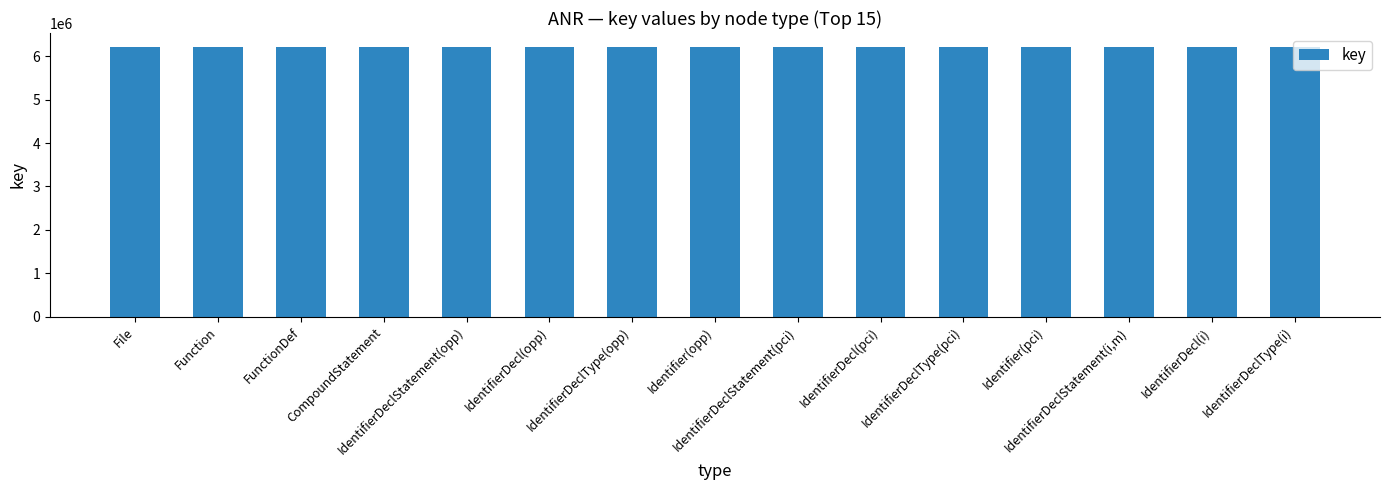

What value does the data have at IdentifierDecl(pci), to the nearest 5?

6222100